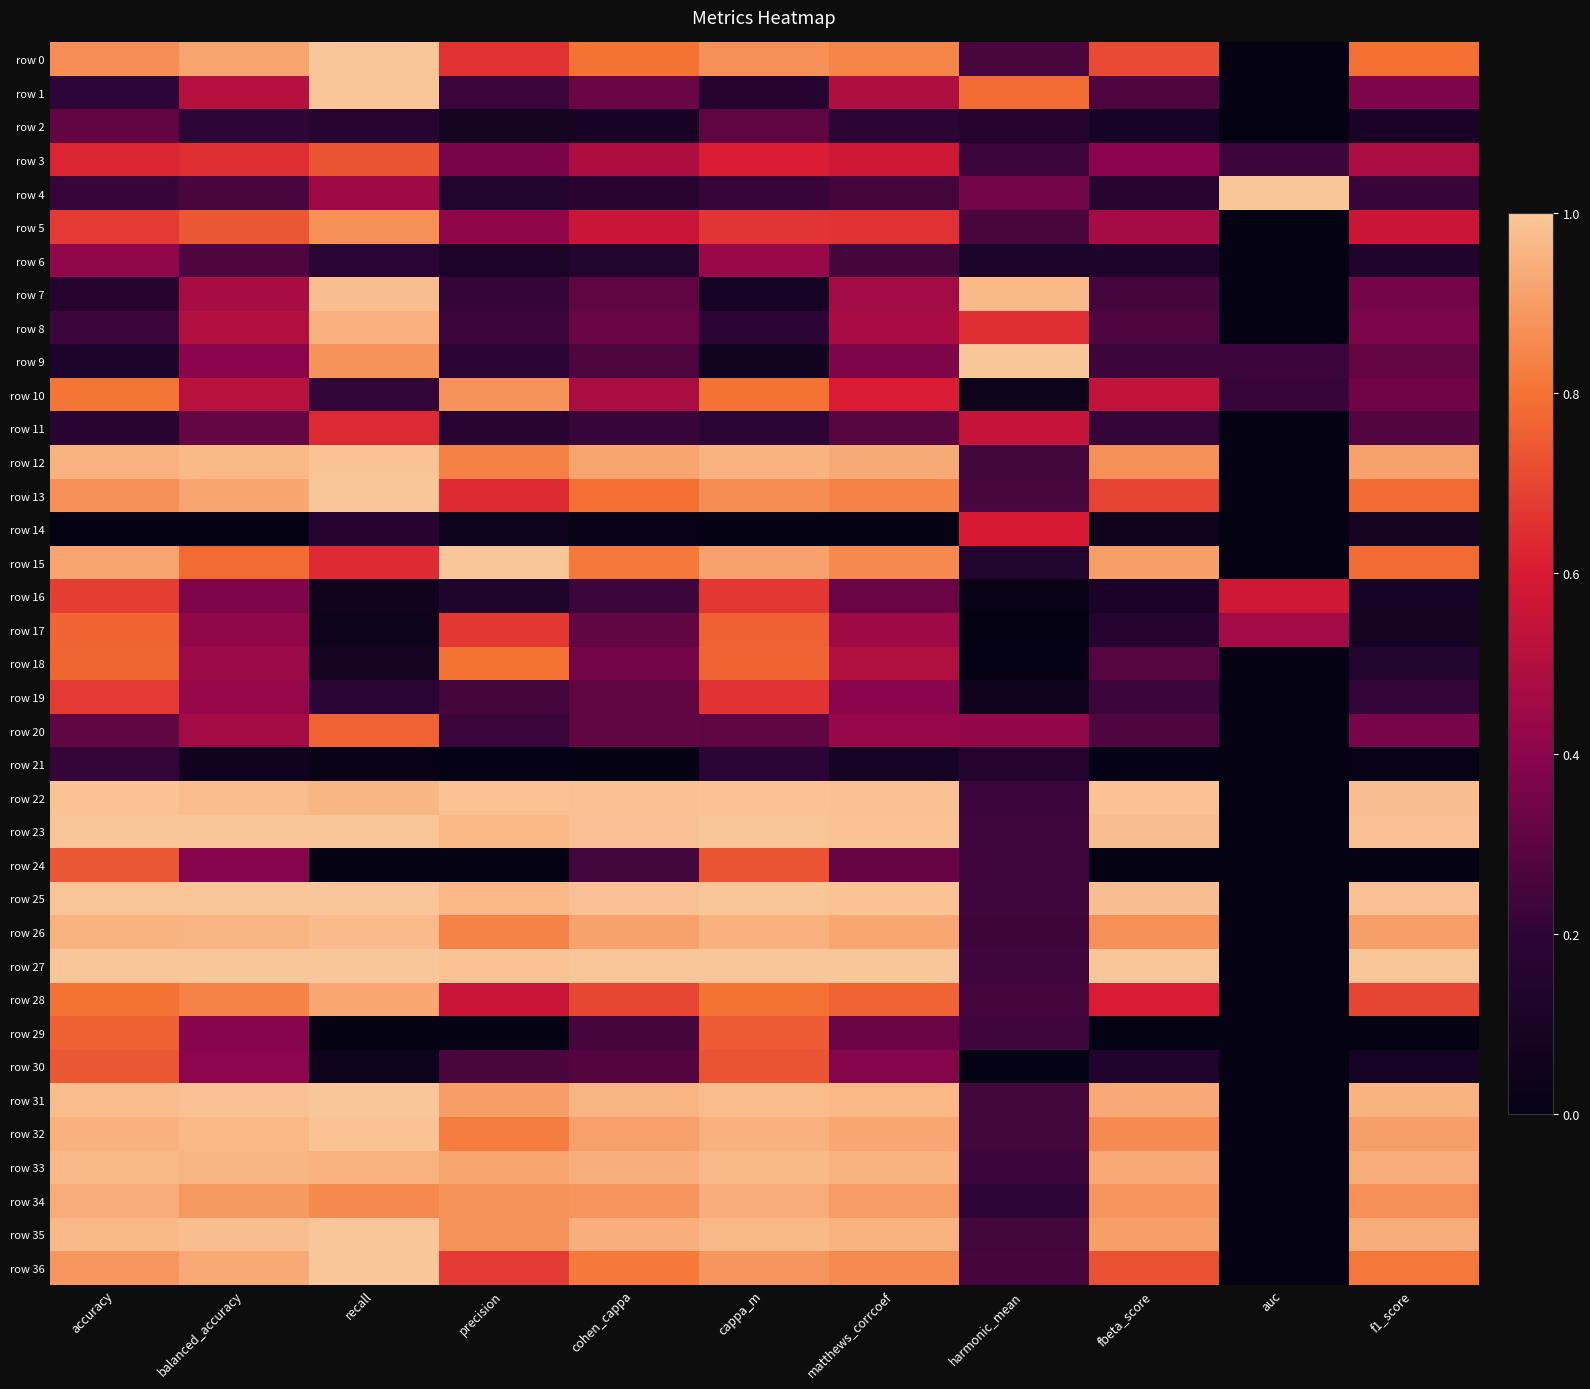

Reading right to left, transcribe all the data shown in this chart.

row 0: f1_score=0.8	auc=0.0	fbeta_score=0.7	harmonic_mean=0.3	matthews_corrcoef=0.8	cappa_m=0.9	cohen_cappa=0.8	precision=0.7	recall=1.0	balanced_accuracy=0.9	accuracy=0.9
row 1: f1_score=0.4	auc=0.0	fbeta_score=0.3	harmonic_mean=0.8	matthews_corrcoef=0.5	cappa_m=0.2	cohen_cappa=0.3	precision=0.2	recall=1.0	balanced_accuracy=0.5	accuracy=0.2
row 2: f1_score=0.1	auc=0.0	fbeta_score=0.1	harmonic_mean=0.2	matthews_corrcoef=0.2	cappa_m=0.3	cohen_cappa=0.1	precision=0.1	recall=0.2	balanced_accuracy=0.2	accuracy=0.3
row 3: f1_score=0.5	auc=0.2	fbeta_score=0.4	harmonic_mean=0.2	matthews_corrcoef=0.6	cappa_m=0.6	cohen_cappa=0.5	precision=0.4	recall=0.7	balanced_accuracy=0.6	accuracy=0.6
row 4: f1_score=0.2	auc=1.0	fbeta_score=0.2	harmonic_mean=0.4	matthews_corrcoef=0.2	cappa_m=0.2	cohen_cappa=0.2	precision=0.1	recall=0.5	balanced_accuracy=0.3	accuracy=0.2
row 5: f1_score=0.6	auc=0.0	fbeta_score=0.5	harmonic_mean=0.3	matthews_corrcoef=0.7	cappa_m=0.7	cohen_cappa=0.6	precision=0.4	recall=0.9	balanced_accuracy=0.7	accuracy=0.7
row 6: f1_score=0.1	auc=0.0	fbeta_score=0.1	harmonic_mean=0.1	matthews_corrcoef=0.3	cappa_m=0.4	cohen_cappa=0.1	precision=0.1	recall=0.2	balanced_accuracy=0.3	accuracy=0.4
row 7: f1_score=0.4	auc=0.0	fbeta_score=0.3	harmonic_mean=1.0	matthews_corrcoef=0.5	cappa_m=0.1	cohen_cappa=0.3	precision=0.2	recall=1.0	balanced_accuracy=0.5	accuracy=0.2
row 8: f1_score=0.4	auc=0.0	fbeta_score=0.3	harmonic_mean=0.6	matthews_corrcoef=0.5	cappa_m=0.2	cohen_cappa=0.3	precision=0.2	recall=0.9	balanced_accuracy=0.5	accuracy=0.2
row 9: f1_score=0.3	auc=0.2	fbeta_score=0.2	harmonic_mean=1.0	matthews_corrcoef=0.4	cappa_m=0.1	cohen_cappa=0.3	precision=0.2	recall=0.9	balanced_accuracy=0.4	accuracy=0.1
row 10: f1_score=0.3	auc=0.2	fbeta_score=0.5	harmonic_mean=0.0	matthews_corrcoef=0.6	cappa_m=0.8	cohen_cappa=0.5	precision=0.9	recall=0.2	balanced_accuracy=0.5	accuracy=0.8
row 11: f1_score=0.3	auc=0.0	fbeta_score=0.2	harmonic_mean=0.5	matthews_corrcoef=0.3	cappa_m=0.2	cohen_cappa=0.2	precision=0.2	recall=0.6	balanced_accuracy=0.3	accuracy=0.2
row 12: f1_score=0.9	auc=0.0	fbeta_score=0.9	harmonic_mean=0.2	matthews_corrcoef=0.9	cappa_m=1.0	cohen_cappa=0.9	precision=0.8	recall=1.0	balanced_accuracy=1.0	accuracy=1.0
row 13: f1_score=0.8	auc=0.0	fbeta_score=0.7	harmonic_mean=0.3	matthews_corrcoef=0.8	cappa_m=0.9	cohen_cappa=0.8	precision=0.6	recall=1.0	balanced_accuracy=0.9	accuracy=0.9
row 14: f1_score=0.1	auc=0.0	fbeta_score=0.1	harmonic_mean=0.6	matthews_corrcoef=0.0	cappa_m=0.0	cohen_cappa=0.0	precision=0.0	recall=0.2	balanced_accuracy=0.0	accuracy=0.0
row 15: f1_score=0.8	auc=0.0	fbeta_score=0.9	harmonic_mean=0.1	matthews_corrcoef=0.9	cappa_m=0.9	cohen_cappa=0.8	precision=1.0	recall=0.6	balanced_accuracy=0.8	accuracy=0.9
row 16: f1_score=0.1	auc=0.6	fbeta_score=0.1	harmonic_mean=0.0	matthews_corrcoef=0.3	cappa_m=0.7	cohen_cappa=0.2	precision=0.1	recall=0.1	balanced_accuracy=0.4	accuracy=0.7
row 17: f1_score=0.1	auc=0.5	fbeta_score=0.2	harmonic_mean=0.0	matthews_corrcoef=0.4	cappa_m=0.8	cohen_cappa=0.3	precision=0.7	recall=0.0	balanced_accuracy=0.4	accuracy=0.8
row 18: f1_score=0.1	auc=0.0	fbeta_score=0.3	harmonic_mean=0.0	matthews_corrcoef=0.5	cappa_m=0.8	cohen_cappa=0.4	precision=0.8	recall=0.1	balanced_accuracy=0.4	accuracy=0.8
row 19: f1_score=0.2	auc=0.0	fbeta_score=0.2	harmonic_mean=0.1	matthews_corrcoef=0.4	cappa_m=0.7	cohen_cappa=0.3	precision=0.2	recall=0.2	balanced_accuracy=0.4	accuracy=0.7
row 20: f1_score=0.4	auc=0.0	fbeta_score=0.3	harmonic_mean=0.4	matthews_corrcoef=0.4	cappa_m=0.3	cohen_cappa=0.3	precision=0.2	recall=0.8	balanced_accuracy=0.5	accuracy=0.3
row 21: f1_score=0.0	auc=0.0	fbeta_score=0.0	harmonic_mean=0.2	matthews_corrcoef=0.1	cappa_m=0.2	cohen_cappa=0.0	precision=0.0	recall=0.0	balanced_accuracy=0.1	accuracy=0.2
row 22: f1_score=1.0	auc=0.0	fbeta_score=1.0	harmonic_mean=0.2	matthews_corrcoef=1.0	cappa_m=1.0	cohen_cappa=1.0	precision=1.0	recall=1.0	balanced_accuracy=1.0	accuracy=1.0
row 23: f1_score=1.0	auc=0.0	fbeta_score=1.0	harmonic_mean=0.2	matthews_corrcoef=1.0	cappa_m=1.0	cohen_cappa=1.0	precision=1.0	recall=1.0	balanced_accuracy=1.0	accuracy=1.0
row 24: f1_score=0.0	auc=0.0	fbeta_score=0.0	harmonic_mean=0.2	matthews_corrcoef=0.3	cappa_m=0.7	cohen_cappa=0.2	precision=0.0	recall=0.0	balanced_accuracy=0.4	accuracy=0.7
row 25: f1_score=1.0	auc=0.0	fbeta_score=1.0	harmonic_mean=0.2	matthews_corrcoef=1.0	cappa_m=1.0	cohen_cappa=1.0	precision=1.0	recall=1.0	balanced_accuracy=1.0	accuracy=1.0
row 26: f1_score=0.9	auc=0.0	fbeta_score=0.9	harmonic_mean=0.2	matthews_corrcoef=0.9	cappa_m=0.9	cohen_cappa=0.9	precision=0.8	recall=1.0	balanced_accuracy=1.0	accuracy=1.0
row 27: f1_score=1.0	auc=0.0	fbeta_score=1.0	harmonic_mean=0.2	matthews_corrcoef=1.0	cappa_m=1.0	cohen_cappa=1.0	precision=1.0	recall=1.0	balanced_accuracy=1.0	accuracy=1.0
row 28: f1_score=0.7	auc=0.0	fbeta_score=0.6	harmonic_mean=0.2	matthews_corrcoef=0.8	cappa_m=0.8	cohen_cappa=0.7	precision=0.6	recall=0.9	balanced_accuracy=0.8	accuracy=0.8
row 29: f1_score=0.0	auc=0.0	fbeta_score=0.0	harmonic_mean=0.2	matthews_corrcoef=0.3	cappa_m=0.7	cohen_cappa=0.3	precision=0.0	recall=0.0	balanced_accuracy=0.4	accuracy=0.8
row 30: f1_score=0.1	auc=0.0	fbeta_score=0.1	harmonic_mean=0.0	matthews_corrcoef=0.4	cappa_m=0.7	cohen_cappa=0.3	precision=0.3	recall=0.1	balanced_accuracy=0.4	accuracy=0.7
row 31: f1_score=1.0	auc=0.0	fbeta_score=0.9	harmonic_mean=0.2	matthews_corrcoef=1.0	cappa_m=1.0	cohen_cappa=1.0	precision=0.9	recall=1.0	balanced_accuracy=1.0	accuracy=1.0
row 32: f1_score=0.9	auc=0.0	fbeta_score=0.9	harmonic_mean=0.2	matthews_corrcoef=0.9	cappa_m=0.9	cohen_cappa=0.9	precision=0.8	recall=1.0	balanced_accuracy=1.0	accuracy=0.9
row 33: f1_score=0.9	auc=0.0	fbeta_score=0.9	harmonic_mean=0.2	matthews_corrcoef=0.9	cappa_m=1.0	cohen_cappa=0.9	precision=0.9	recall=1.0	balanced_accuracy=1.0	accuracy=1.0
row 34: f1_score=0.9	auc=0.0	fbeta_score=0.9	harmonic_mean=0.2	matthews_corrcoef=0.9	cappa_m=0.9	cohen_cappa=0.9	precision=0.9	recall=0.9	balanced_accuracy=0.9	accuracy=0.9
row 35: f1_score=0.9	auc=0.0	fbeta_score=0.9	harmonic_mean=0.2	matthews_corrcoef=1.0	cappa_m=1.0	cohen_cappa=0.9	precision=0.9	recall=1.0	balanced_accuracy=1.0	accuracy=1.0
row 36: f1_score=0.8	auc=0.0	fbeta_score=0.7	harmonic_mean=0.3	matthews_corrcoef=0.9	cappa_m=0.9	cohen_cappa=0.8	precision=0.7	recall=1.0	balanced_accuracy=0.9	accuracy=0.9